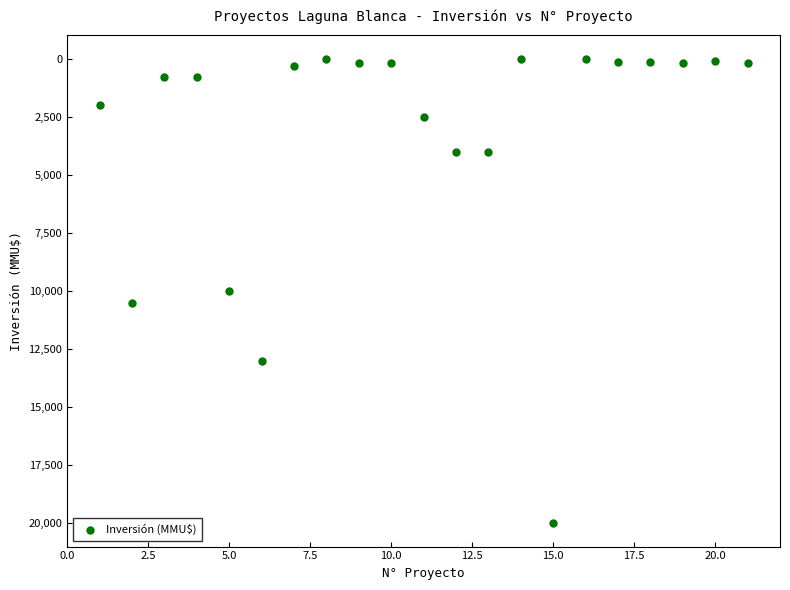

What is the range of Y values (max minus min)?

20000